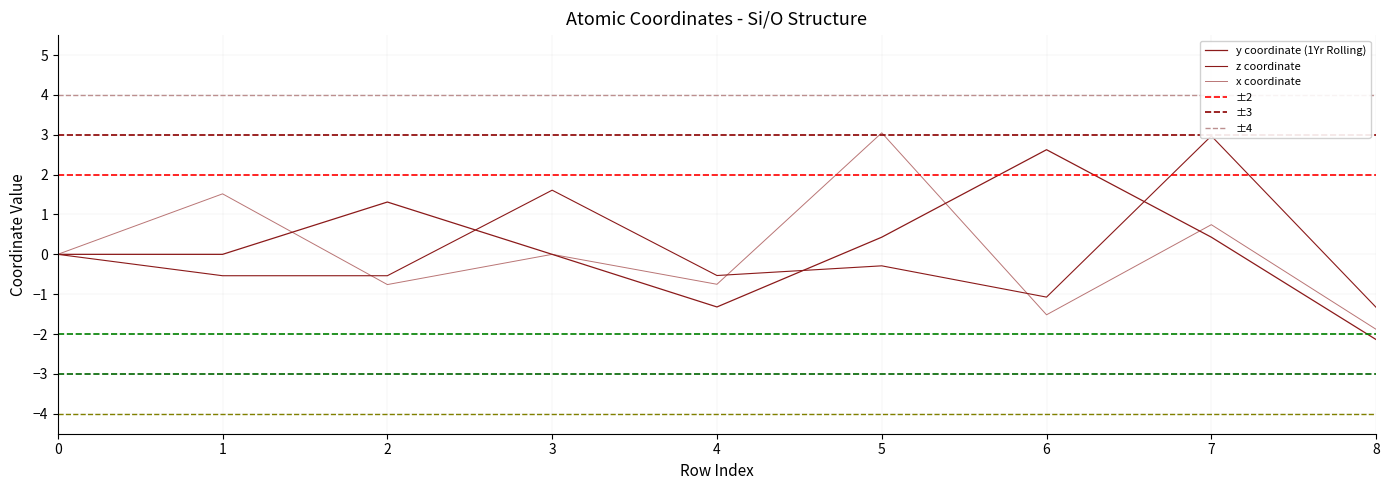

How many times do z and y cross each other?

3